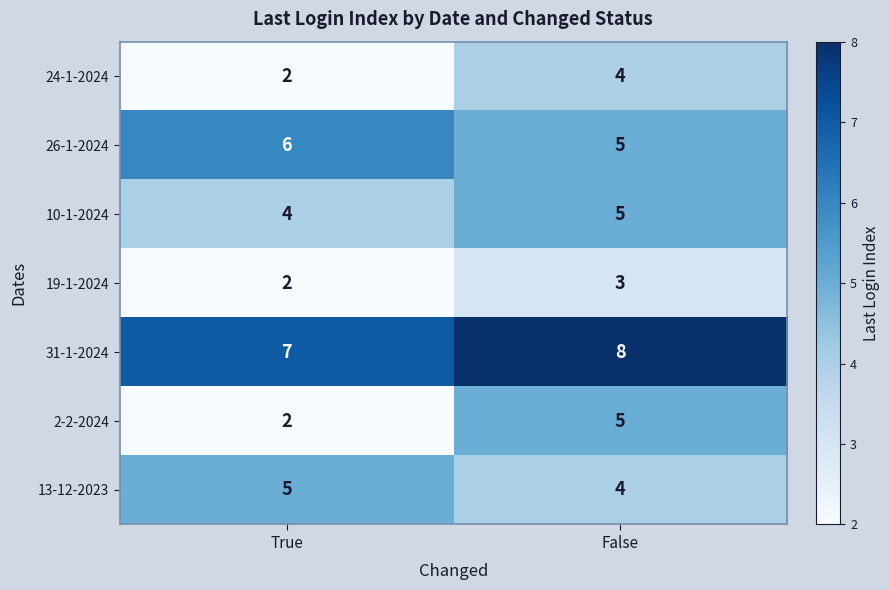

Reading left to right, transcribe all the data shown in this chart.

24-1-2024: 2	4
26-1-2024: 6	5
10-1-2024: 4	5
19-1-2024: 2	3
31-1-2024: 7	8
2-2-2024: 2	5
13-12-2023: 5	4